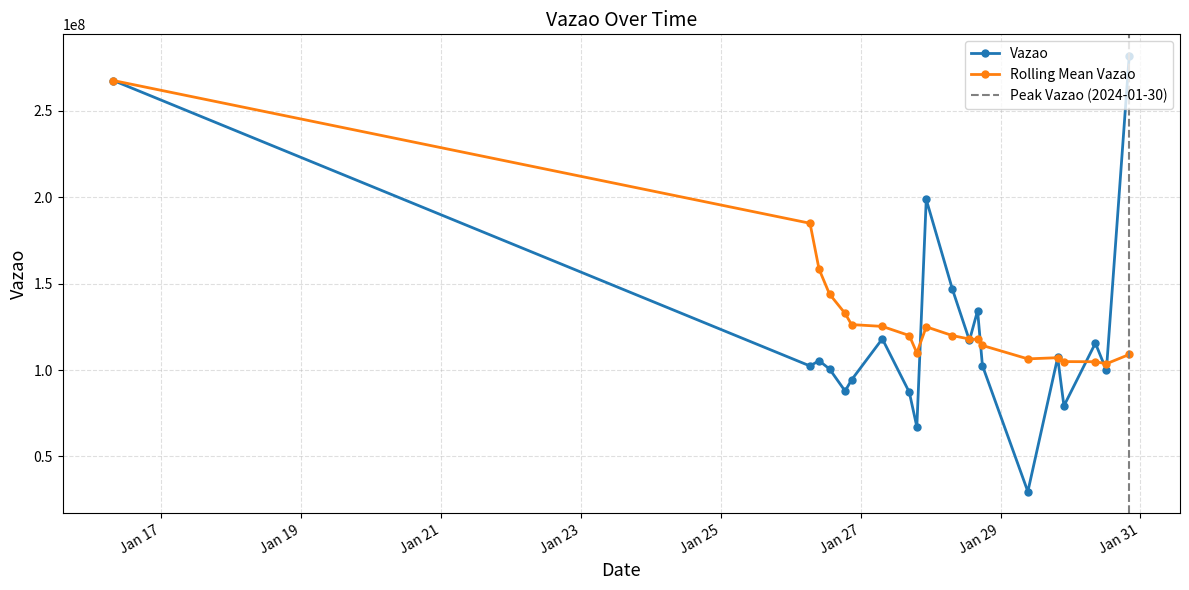

How many interior local valleys (lower than both neighbors) does the data have?

7